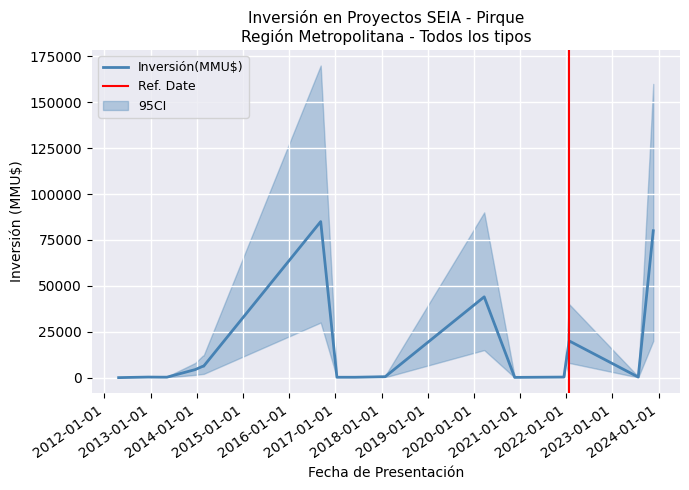

What is the total value across all series at 24/01/2022?

68000